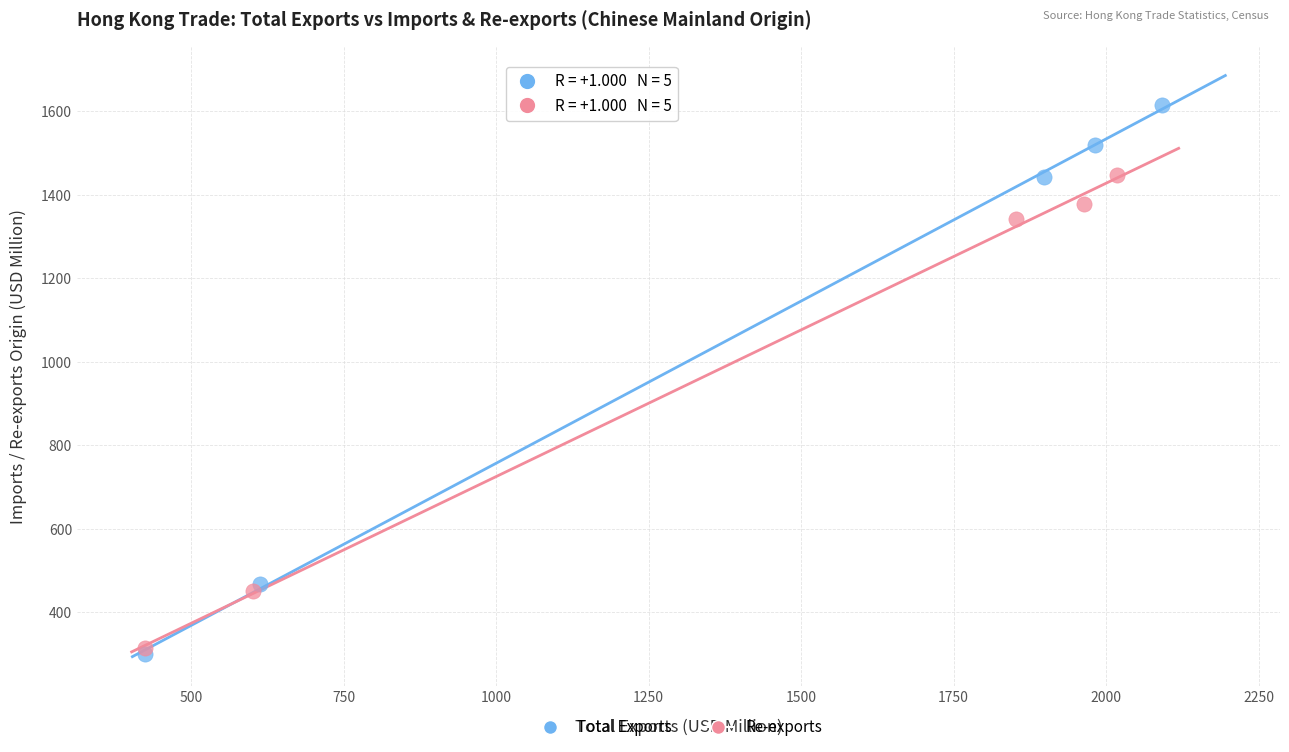

Which series contains the highest Y value?

Total Exports